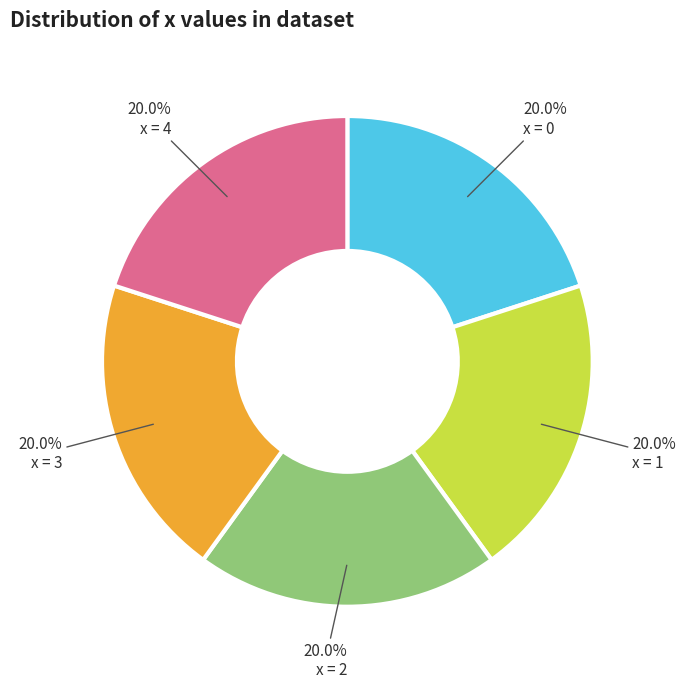

Approximately how many times larger is the value at x = 4 compared to x = 2?

1.0